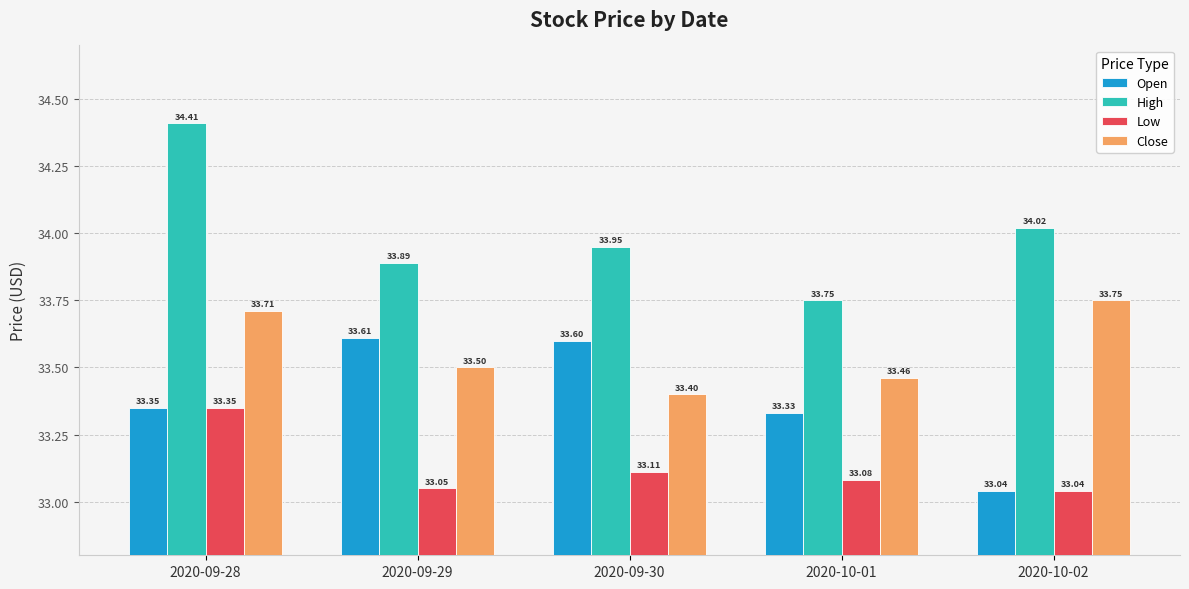

What is the total value across all series at 2020-09-28?

134.8